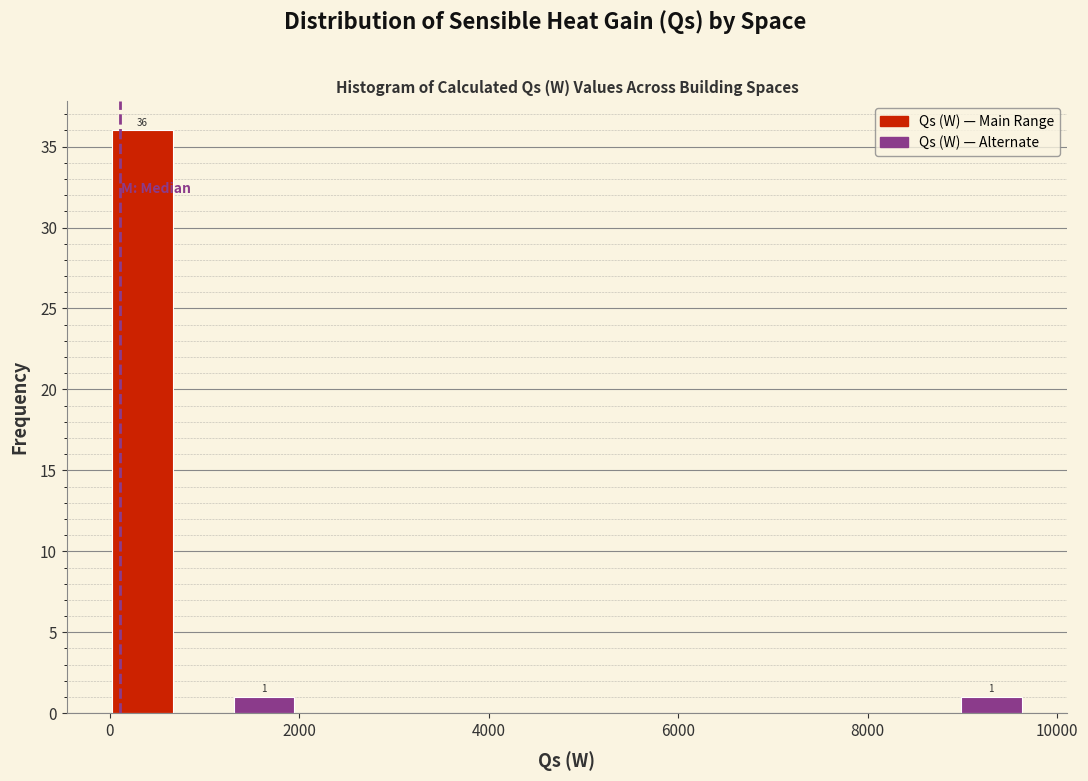

Around what value on the x-axis is the tallest bar? Give the approximate position of its centre, as read against the axis.

400